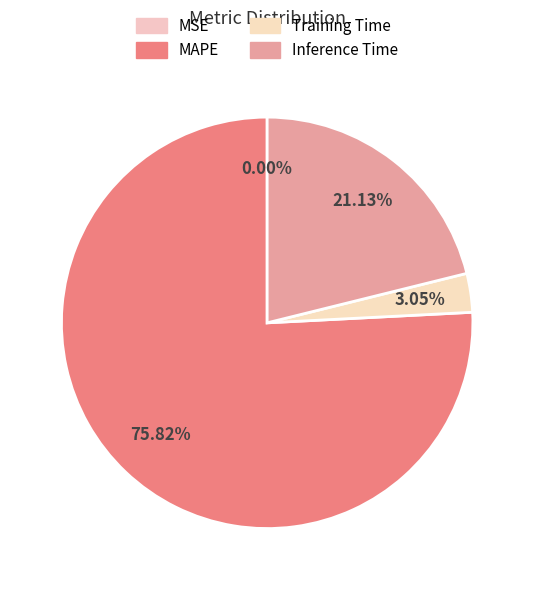

Is there any slice that represents more than half of the pie?

Yes